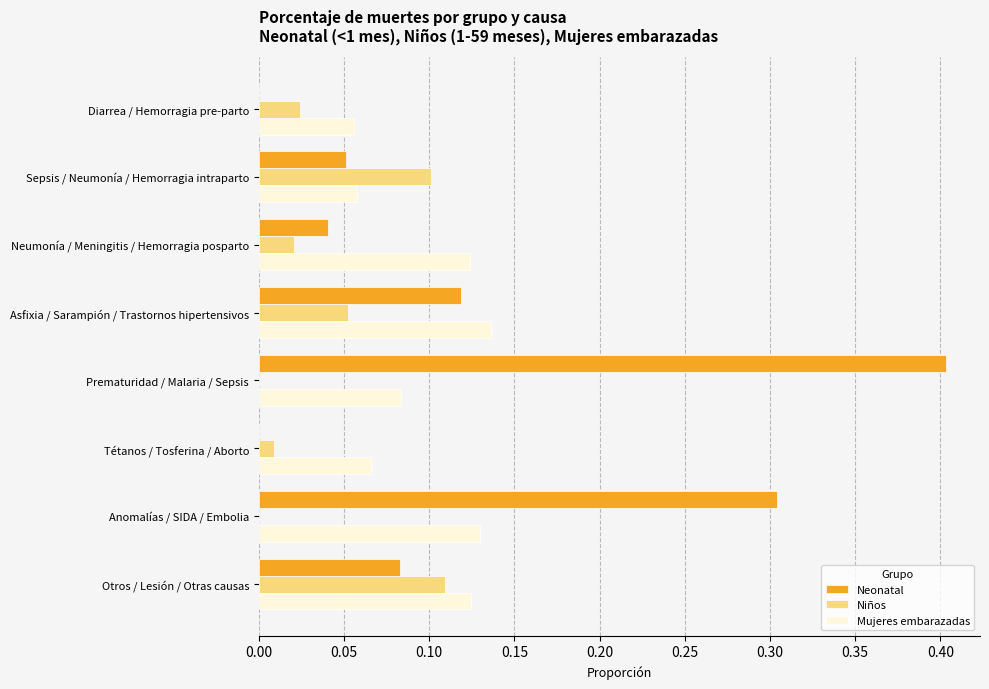

At which category is the sum across all series the highest?

Prematuridad / Malaria / Sepsis